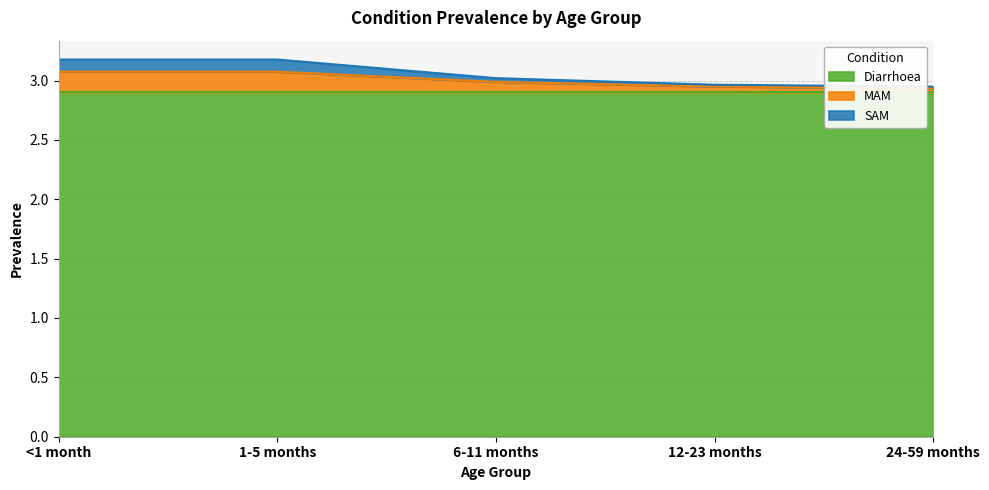

How many lines are shown in the chart?

3